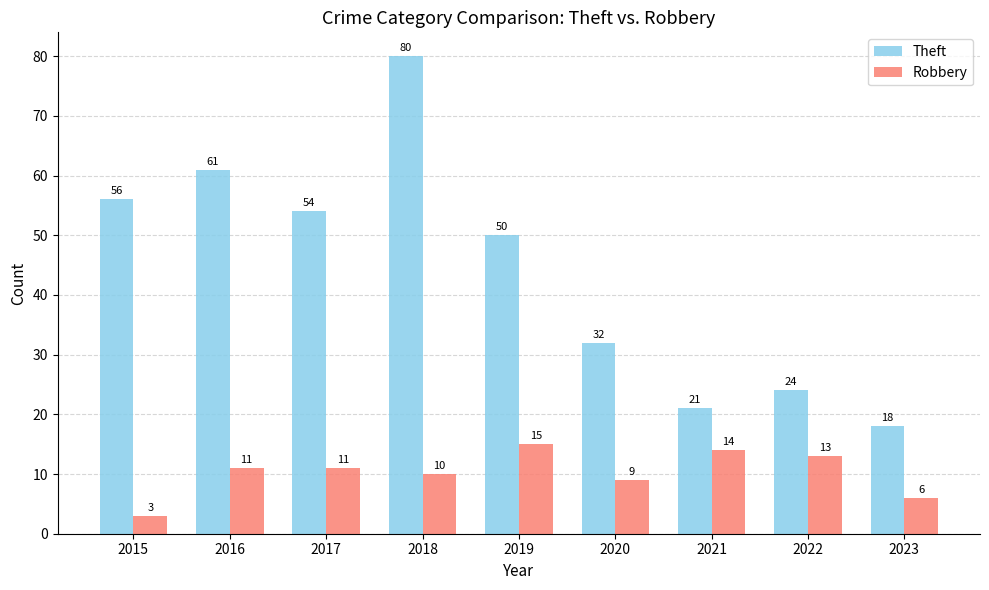

What is the value of the Robbery bar at the 7th from the left?

14